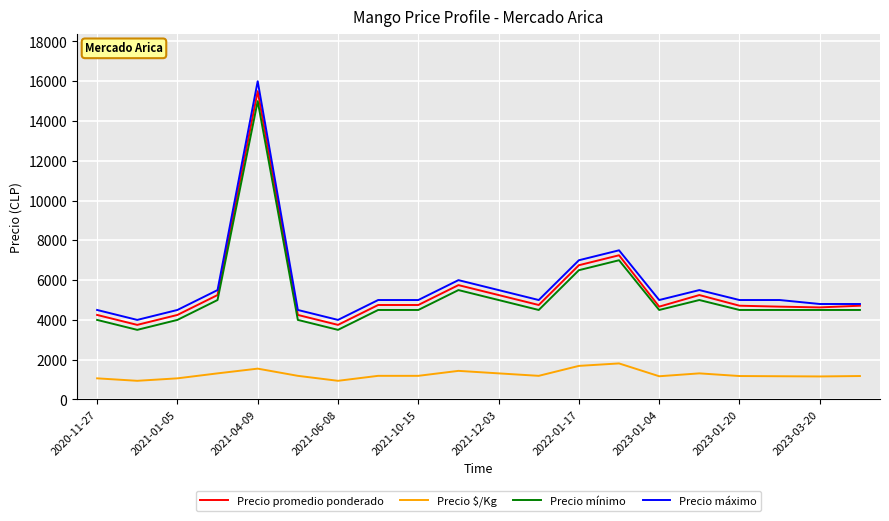

What is the greatest value displayed?

16000